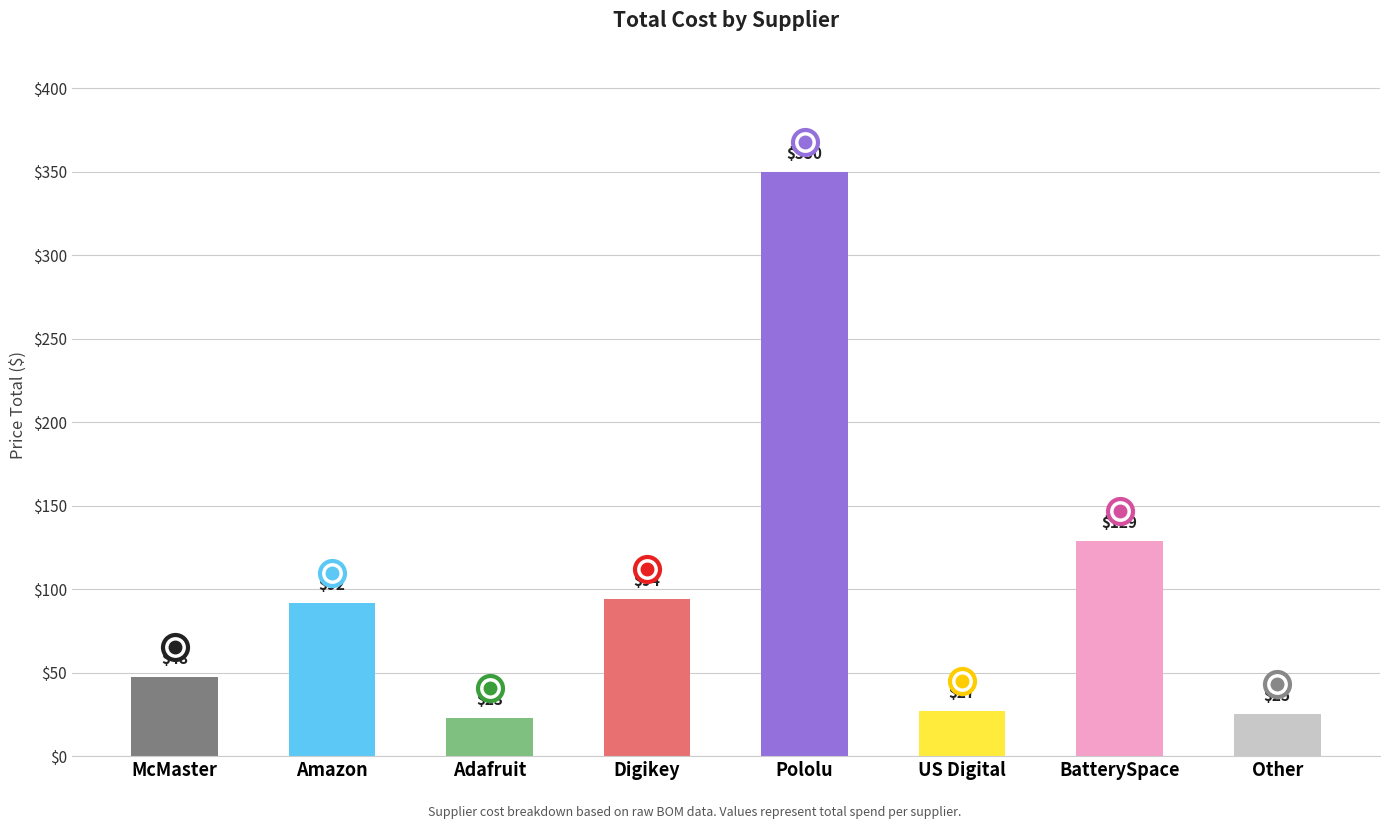

List the labels in order of value, smallest first.

Adafruit, Other, US Digital, McMaster, Amazon, Digikey, BatterySpace, Pololu